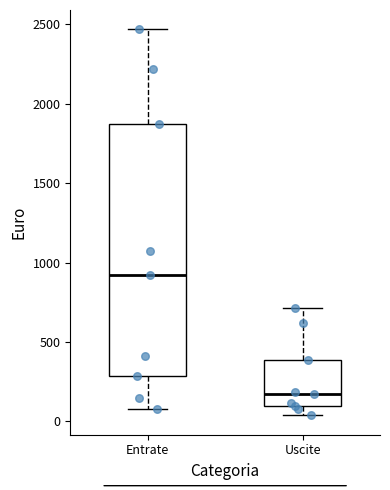

Which box is the tallest, from its lower edge to its upper edge?

Entrate